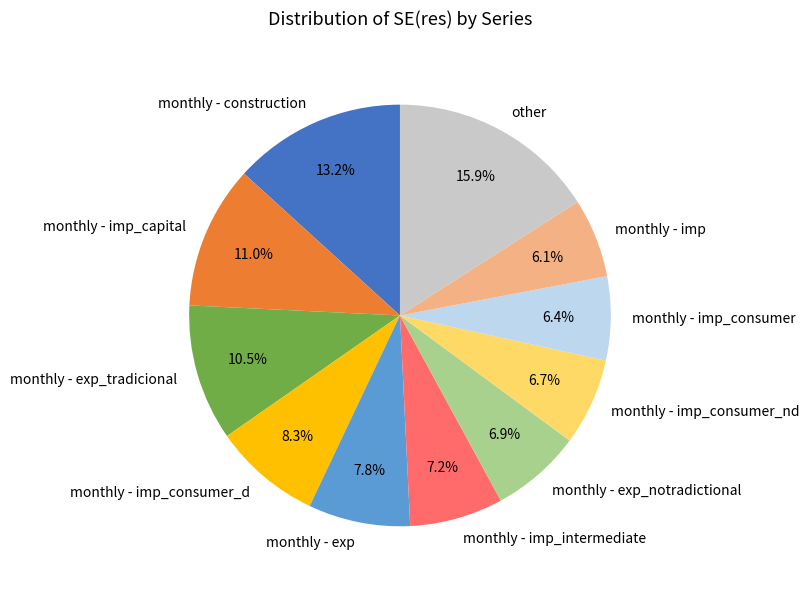

To the nearest percent, what is the average slice percentage?

9%